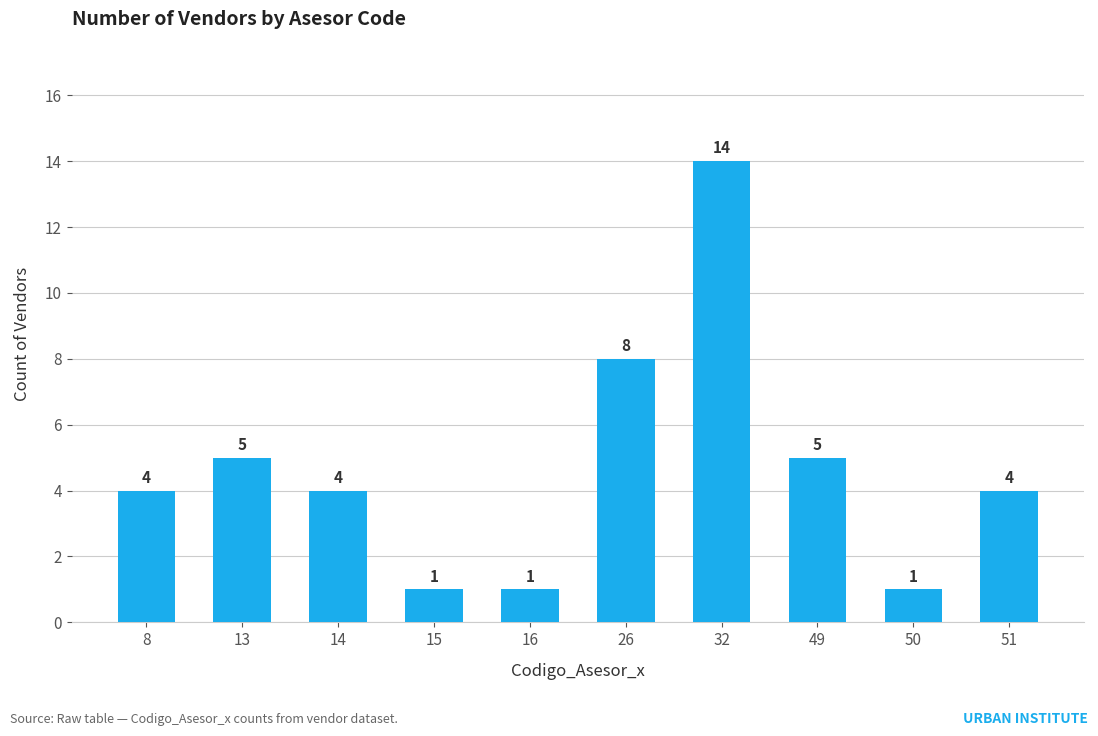

The value at 49 is 1. True or false?

False